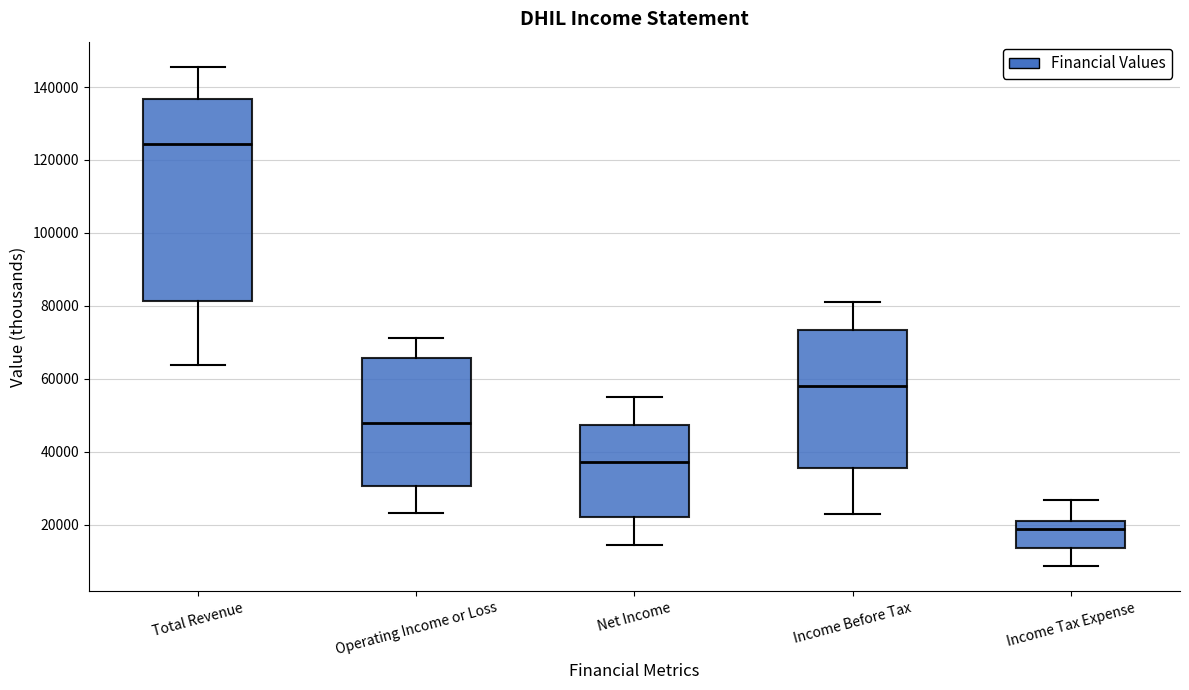

Comparing the boxes themselves (not the whiskers), which one is the tallest?

Total Revenue